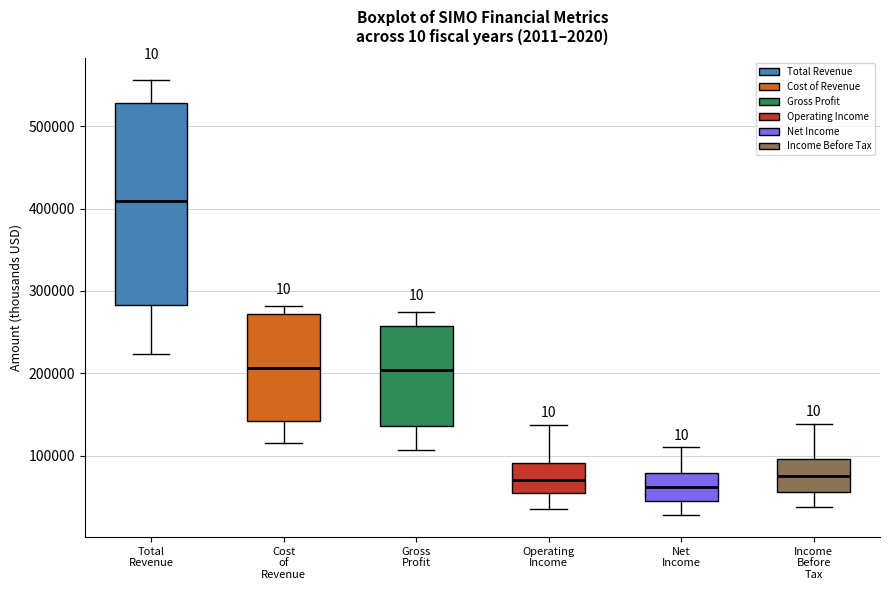

Which box is the tallest, from its lower edge to its upper edge?

Total Revenue